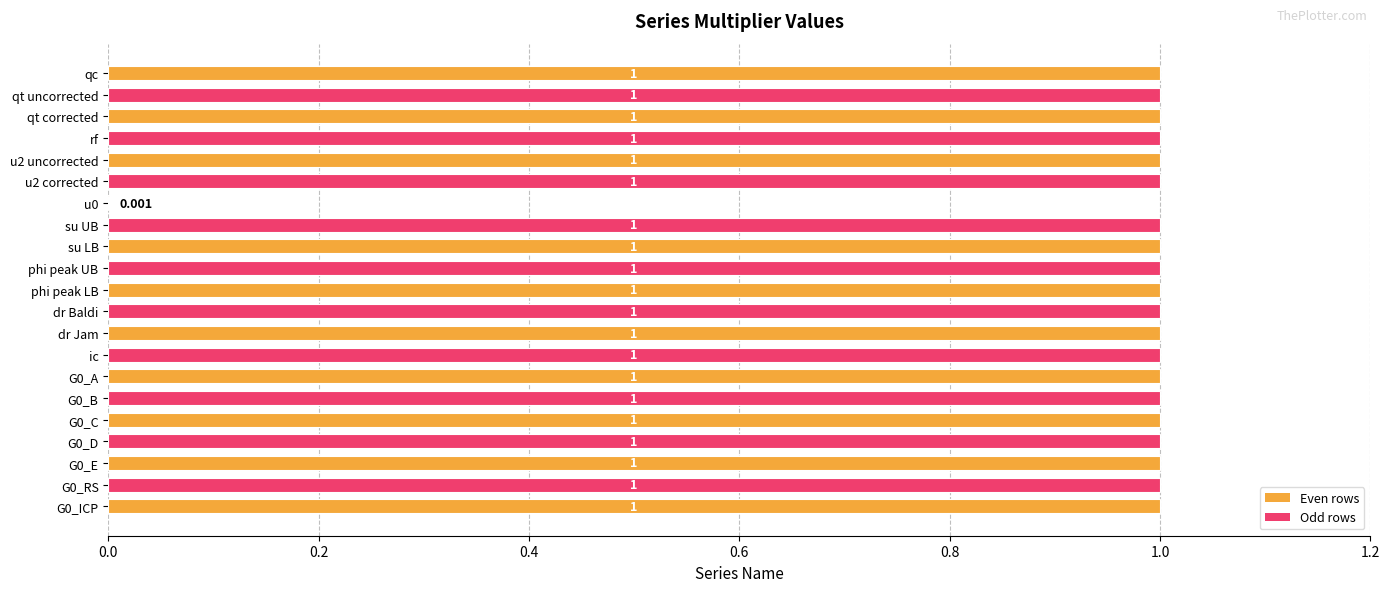

How many data points does each series have?

21